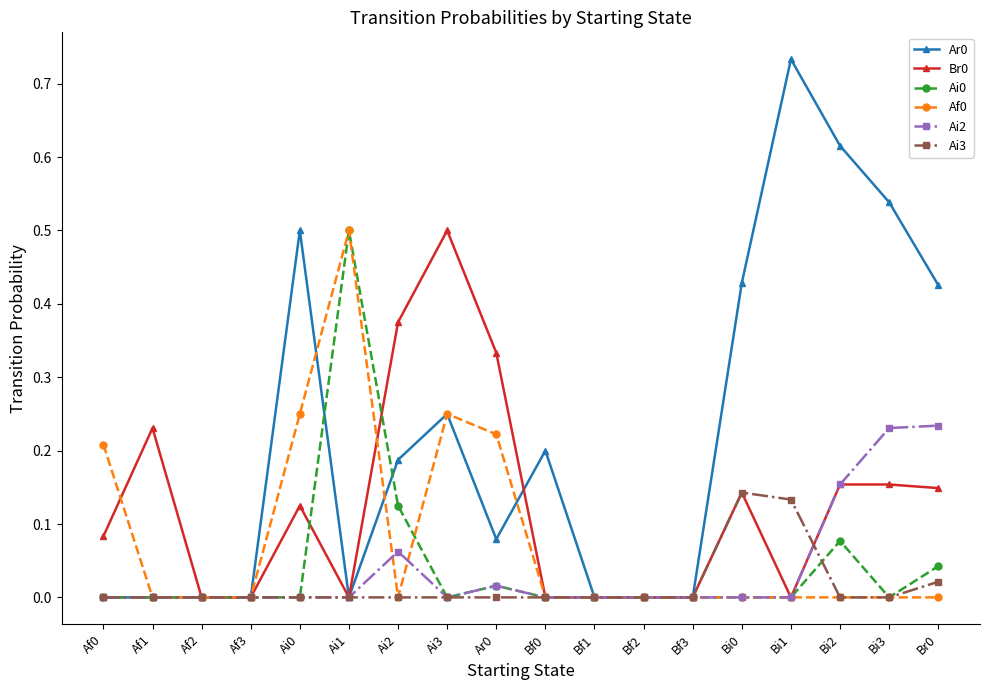

What is the total value across all series at Ai2?

0.8